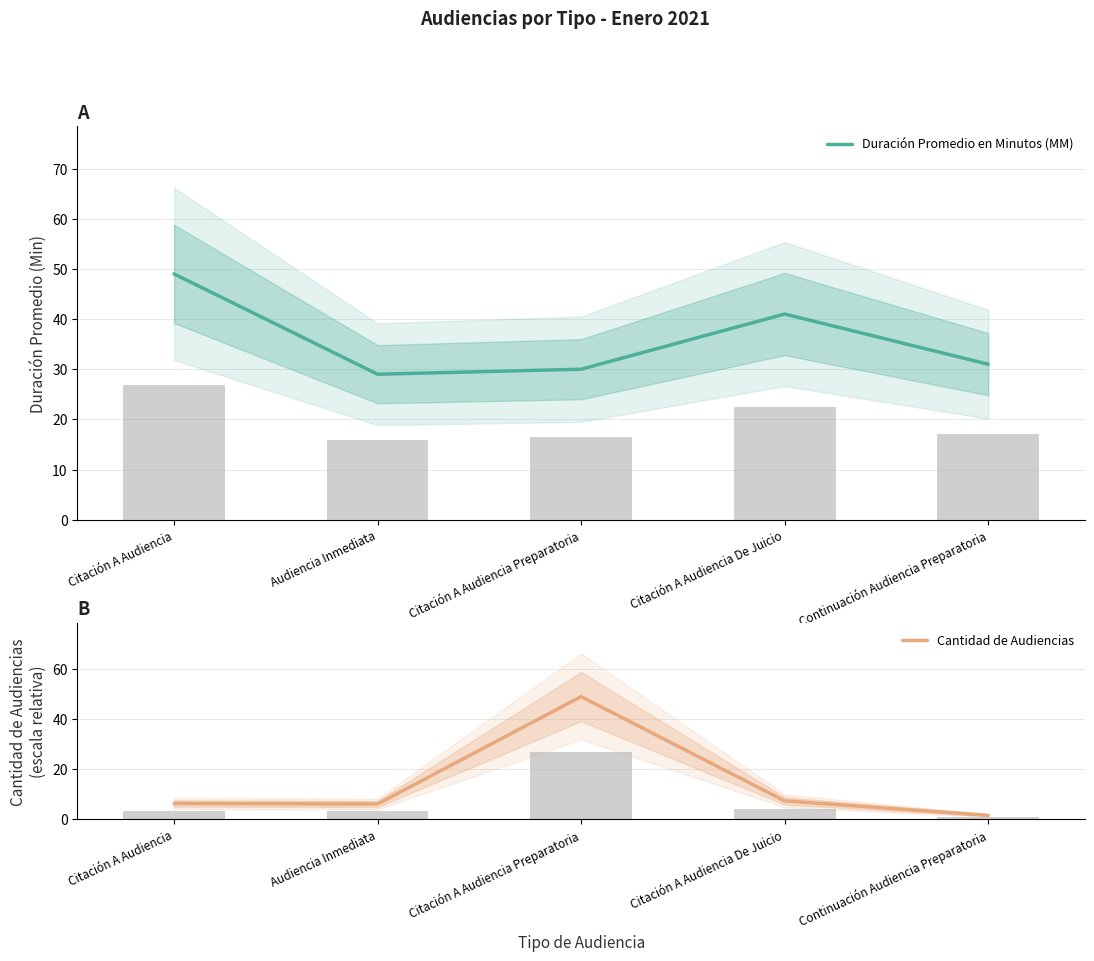

At Citación A Audiencia Preparatoria, list the series in order from smallest to largest.

Duración Promedio en Minutos (MM), Cantidad de Audiencias